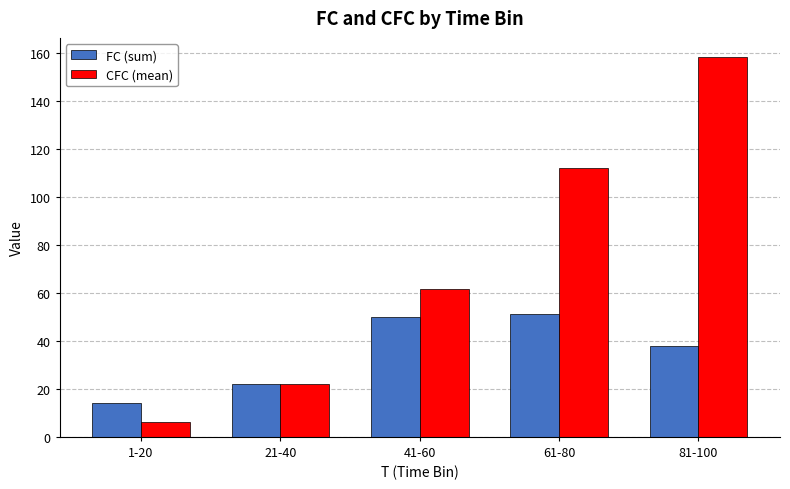

How many values in the FC (sum) series are below 38?

2